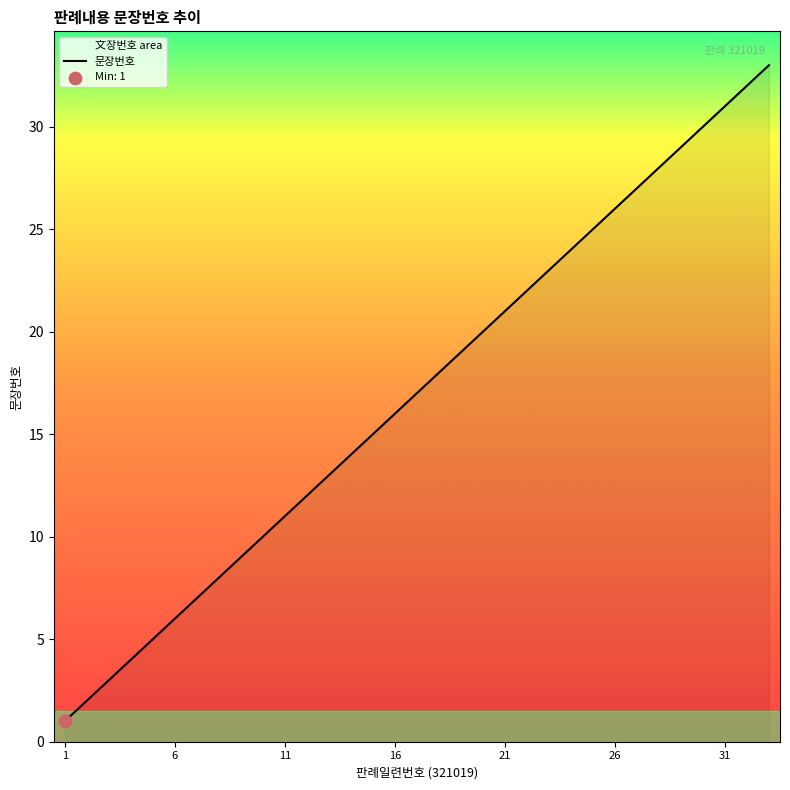

Is it true that the value at 16 is 16?

True